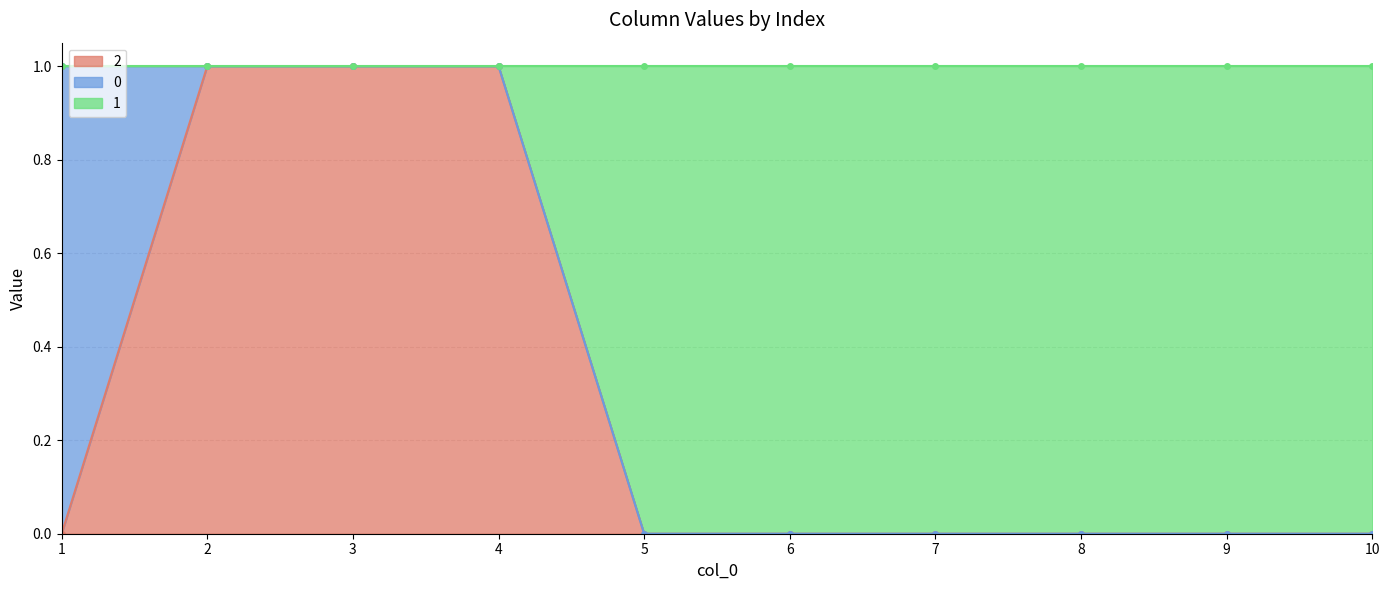

What is the sum of the 2 values at 9 and 2?

1